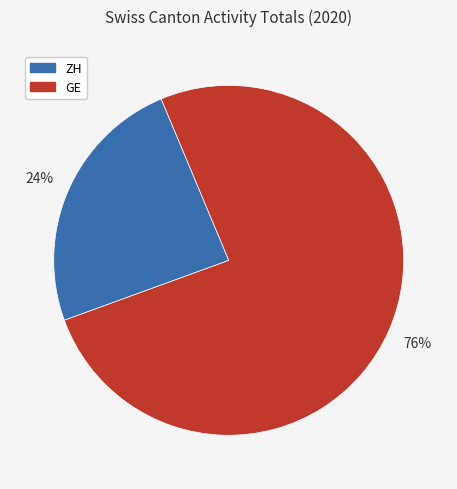

To the nearest percent, what is the difference between the largest and smallest slice percentages?

52%